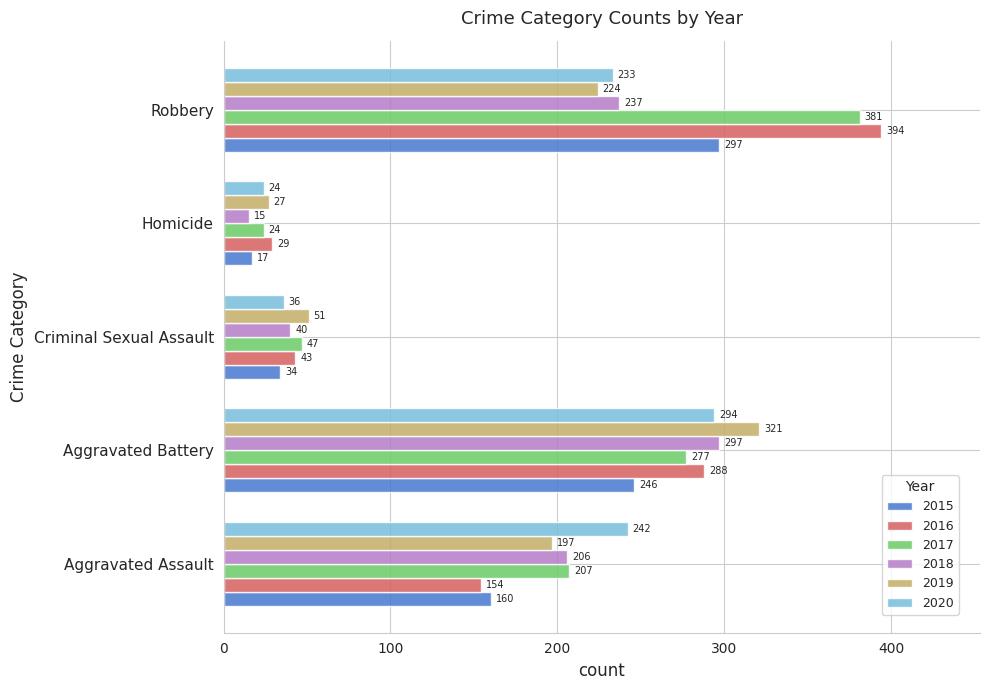

At which category is the sum across all series the highest?

Robbery